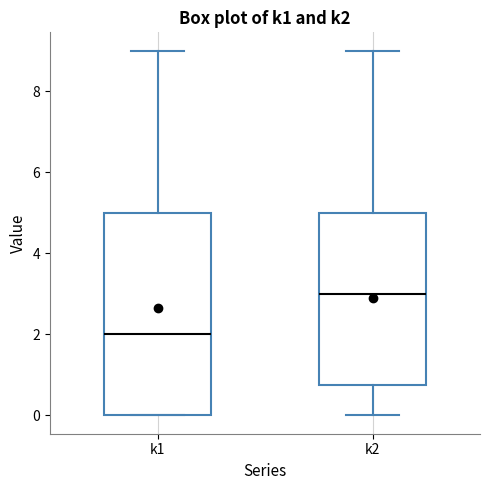

Reading left to right, read every box against the y-axis: the position of its median line, the range the box covers, and the ends of its whiskers. The values are not printed on the chart, so give them approximately, as read against the axis.

k1: median 2.0, box 0.0 to 5.0, whiskers 0.0 to 9.0
k2: median 3.0, box 0.8 to 5.0, whiskers 0.0 to 9.0